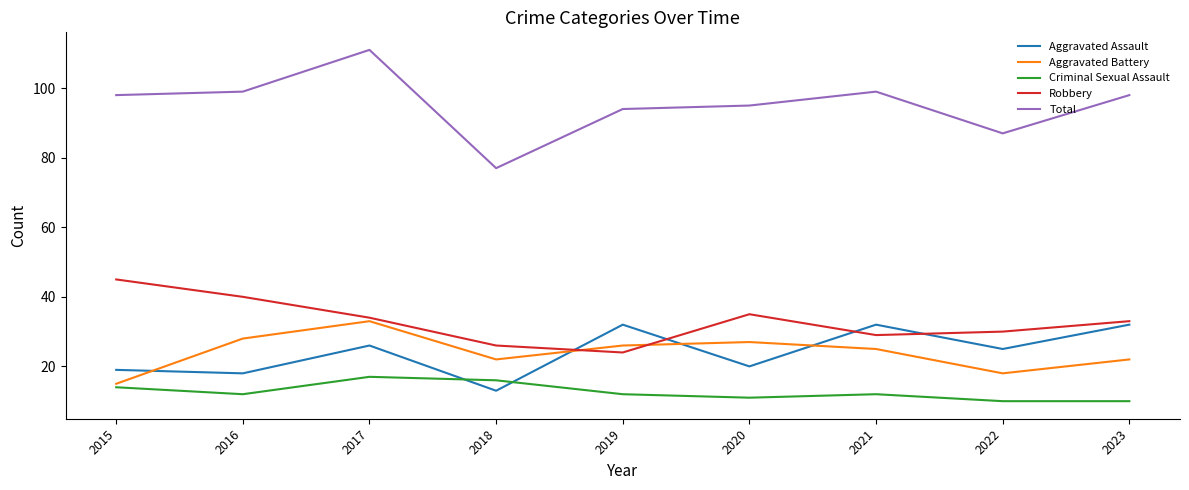

How many interior local peaks does the Robbery series have?

1